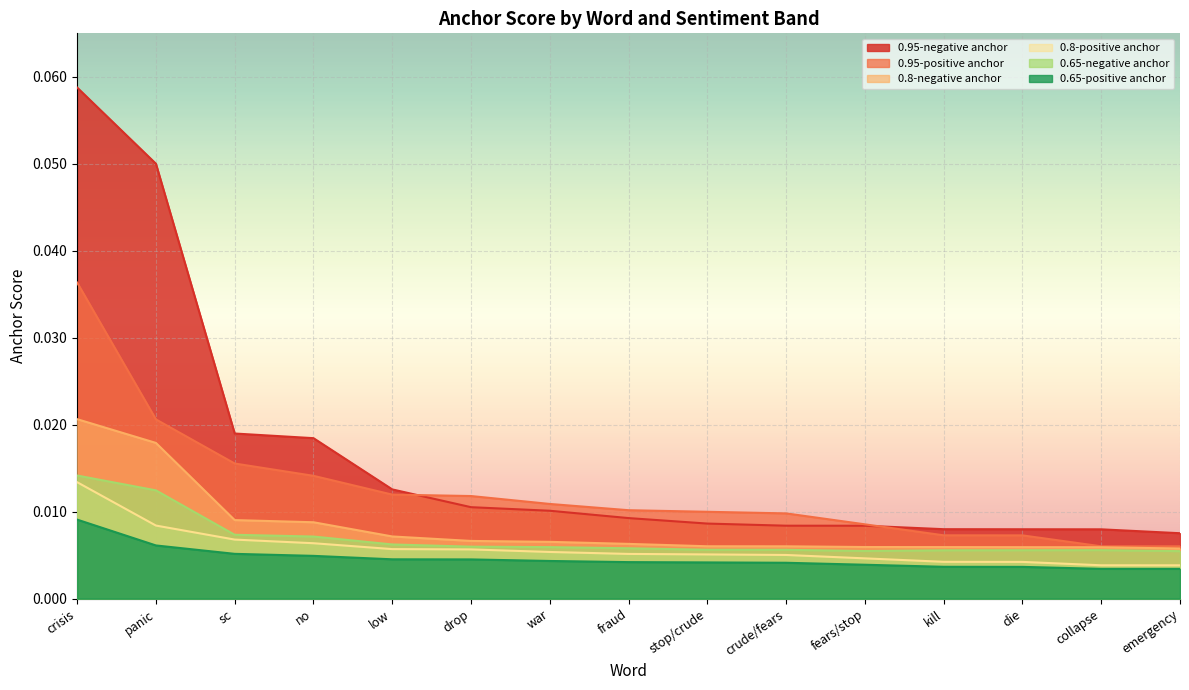

At how many categories does at least one series exceed 0?

15